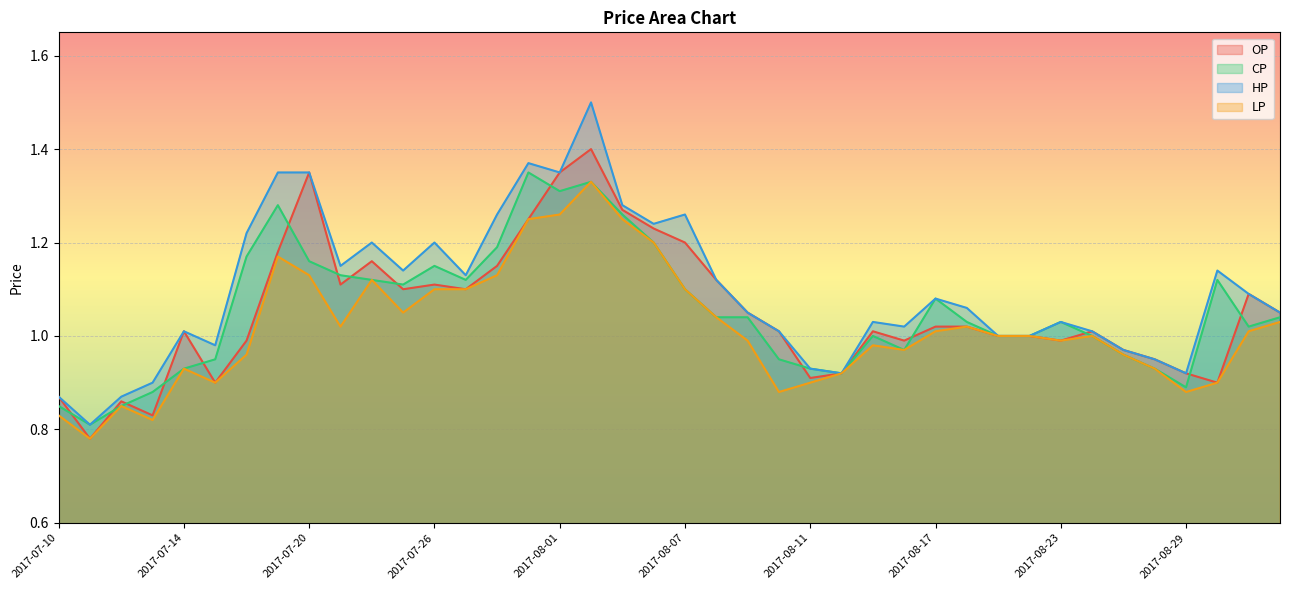

What position from the left is 2017-08-11?

25